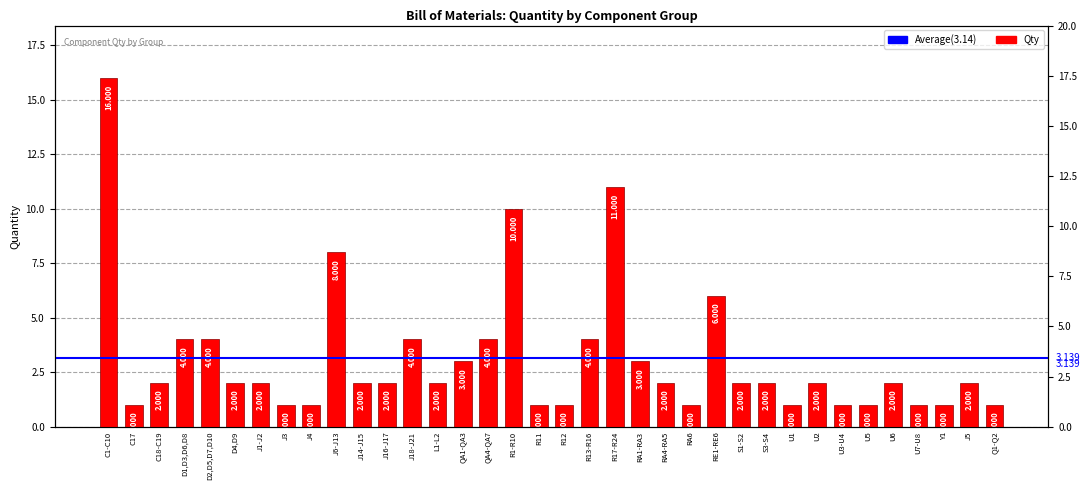

What is the value of the 2nd bar from the left?

1